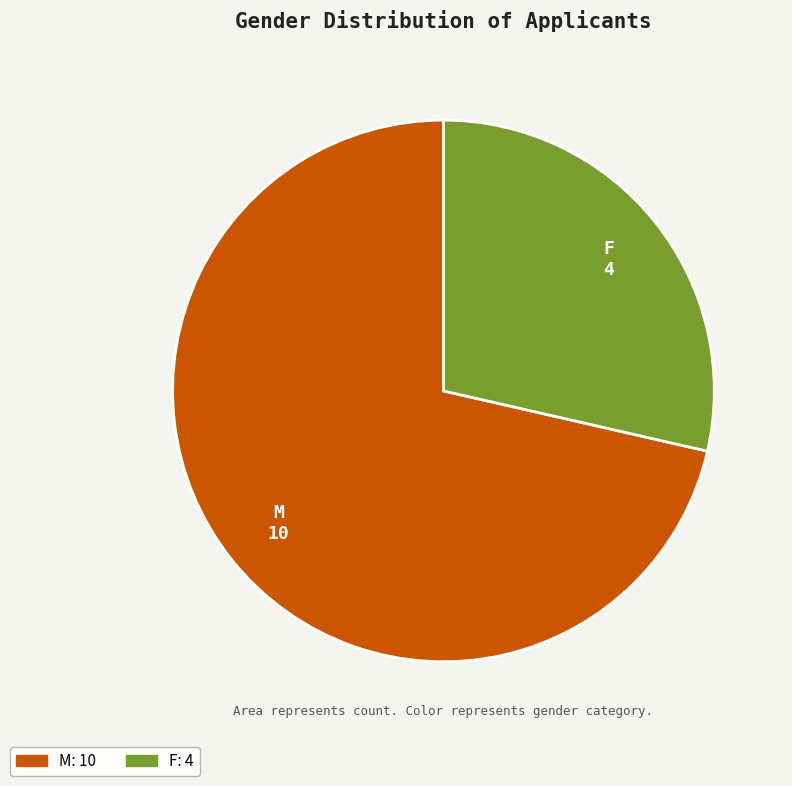

Rank the categories by value from highest to lowest.

M, F